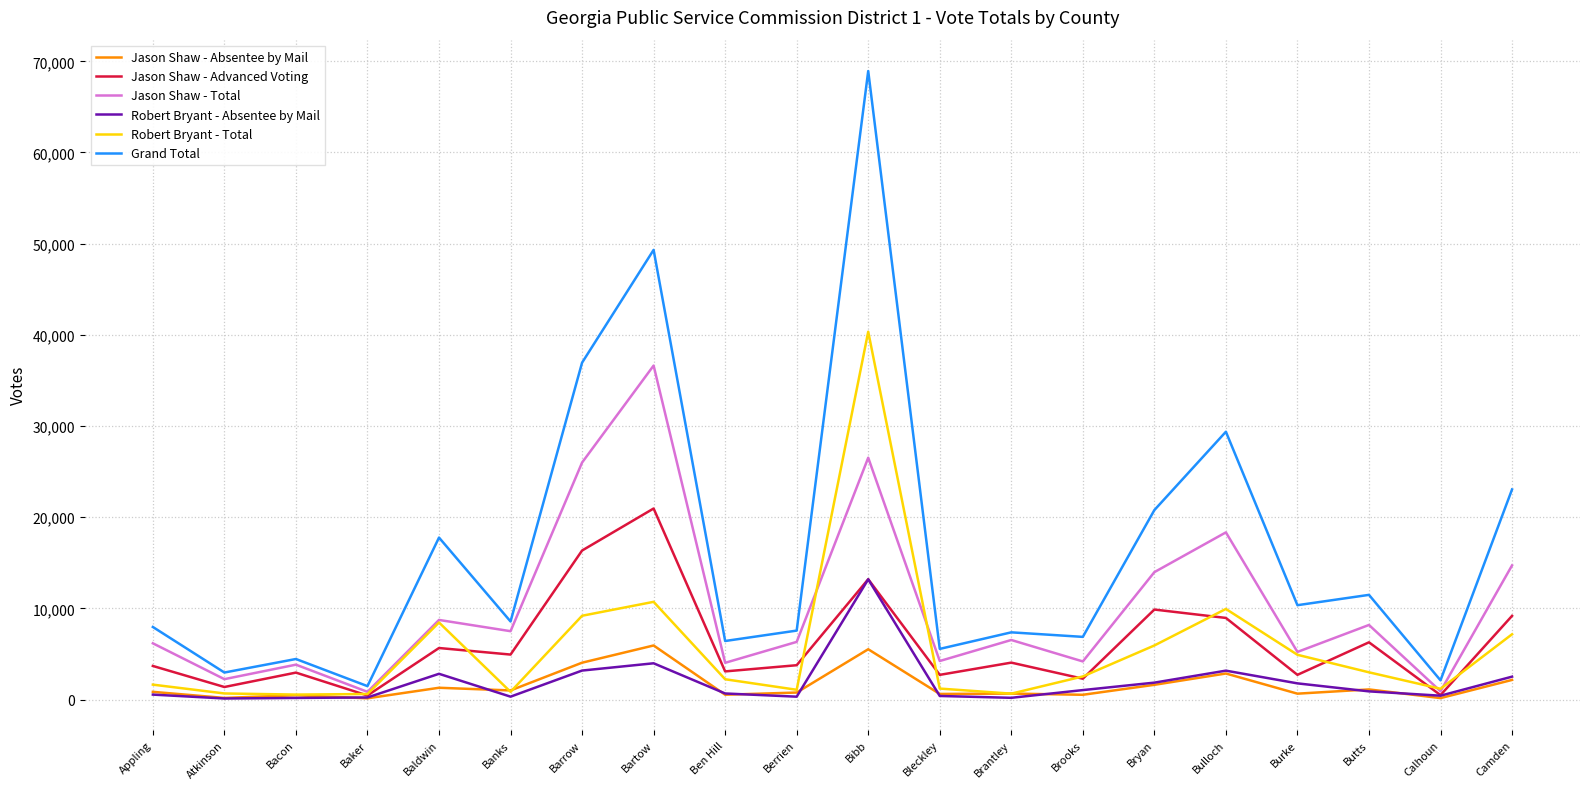

True or false: Grand Total has a value of 49315 at Bartow.

True